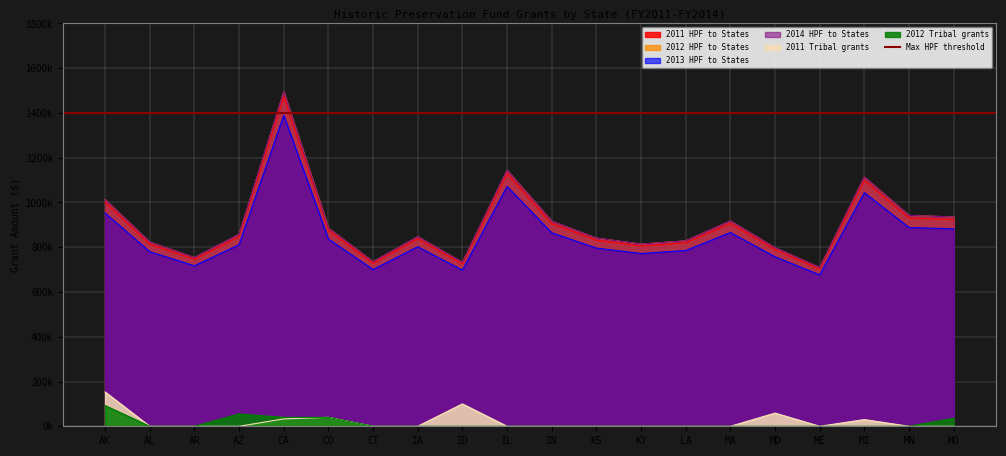

Reading right to left, list all the values displayed in this chart.

2011 HPF to States: 924032	930598	1098719	702205	789195	906334	819540	805168	831412	905343	1128609	724925	837756	727946	874918	1472042	847697	745913	813901	1000189
2012 HPF to States: 935314	942010	1113476	709070	797793	917262	828743	814083	840849	916252	1143960	732243	847320	735325	885222	1494229	857460	753650	822991	1012985
2013 HPF to States: 882037	888116	1043781	676641	757189	865649	785285	771977	796277	864731	1071457	697679	802152	700475	836560	1389448	811356	717113	780064	952551
2014 HPF to States: 935318	942015	1113482	709073	797797	917267	828745	814086	840853	916256	1143967	732247	847323	735328	885226	1494237	857463	753653	822994	1012989
2011 Tribal grants: 0	0	29939	0	58965	0	0	0	0	0	0	100000	0	0	39960	32916	0	0	0	153291
2012 Tribal grants: 35915	0	0	0	0	0	0	0	0	0	0	0	0	0	39985	40000	55000	0	0	92604